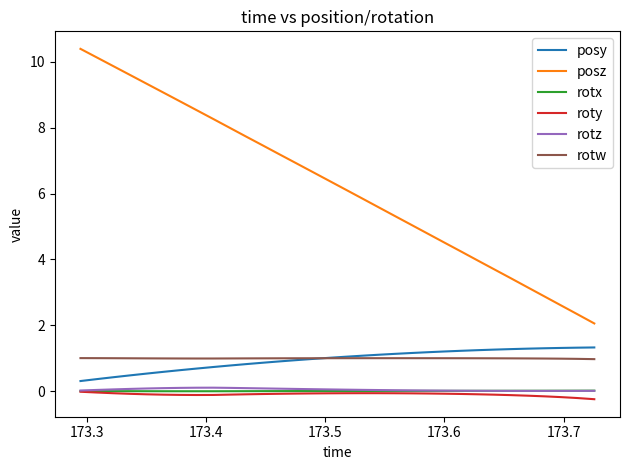

True or false: posy and rotx cross at least once.

False